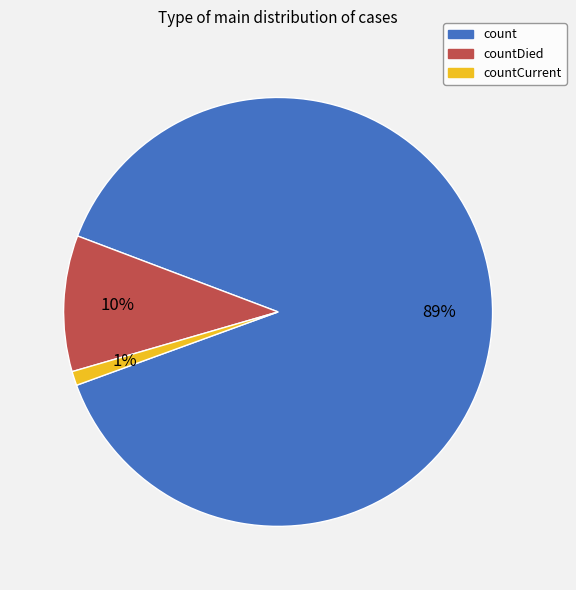

How many slices are in this pie chart?

3